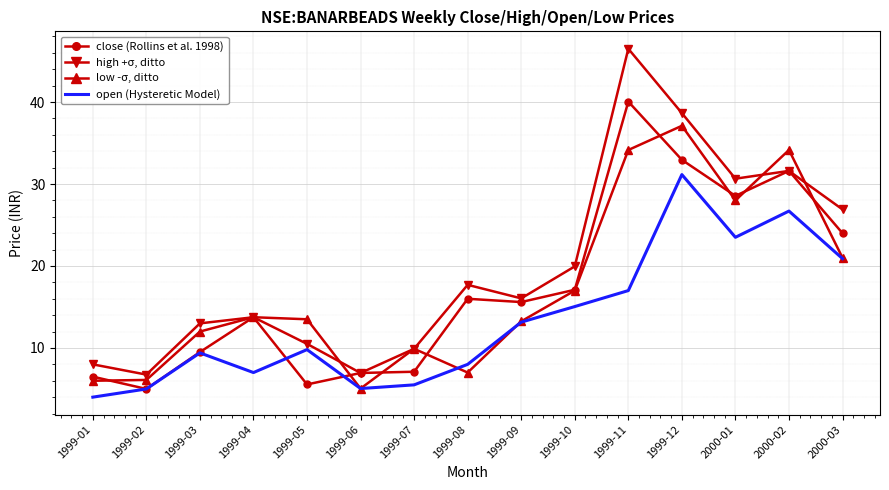

What is the lowest value of the close (Rollins et al. 1998) series?

5.0